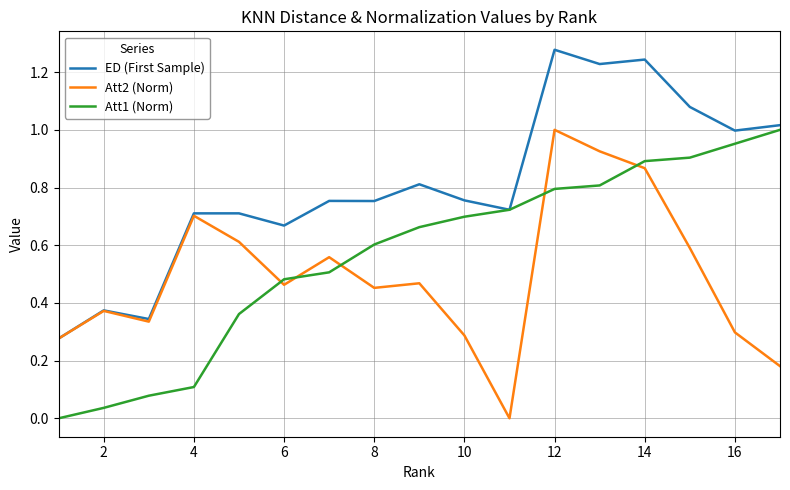

After their last crossing, which series has the higher values: Att2 (Norm) or Att1 (Norm)?

Att1 (Norm)